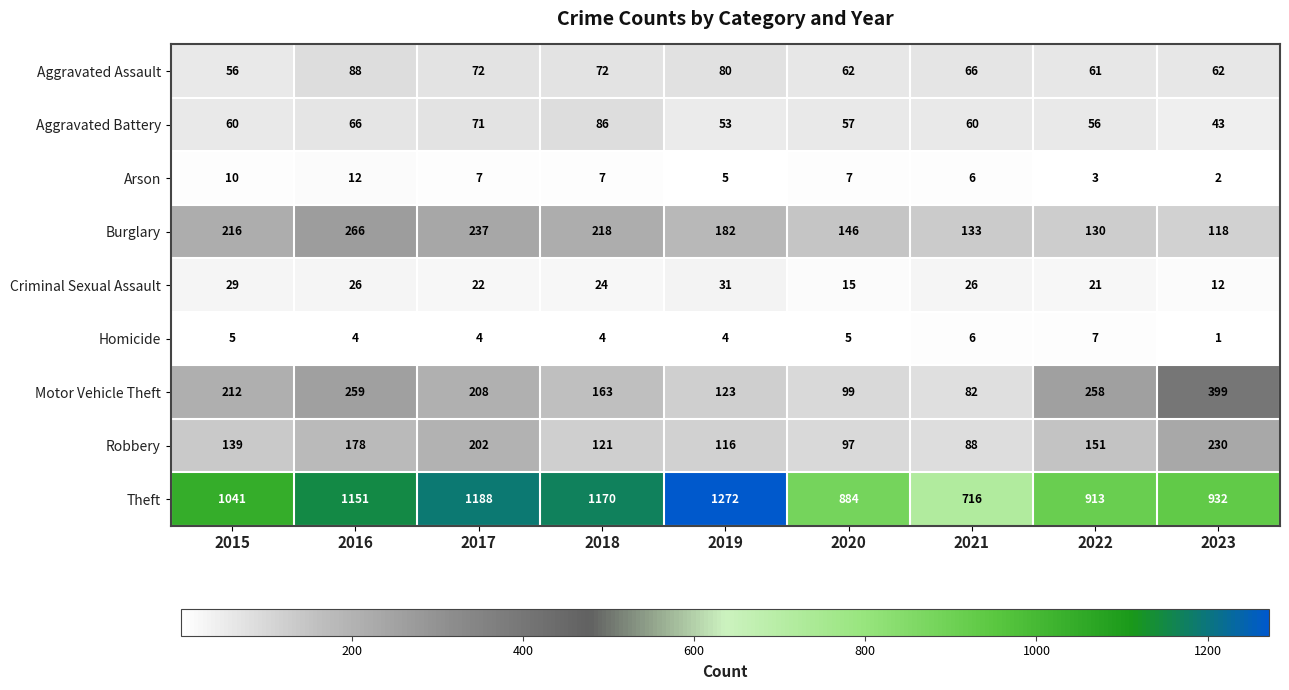

What is the spread (max minus min) of values at 2015?

1036